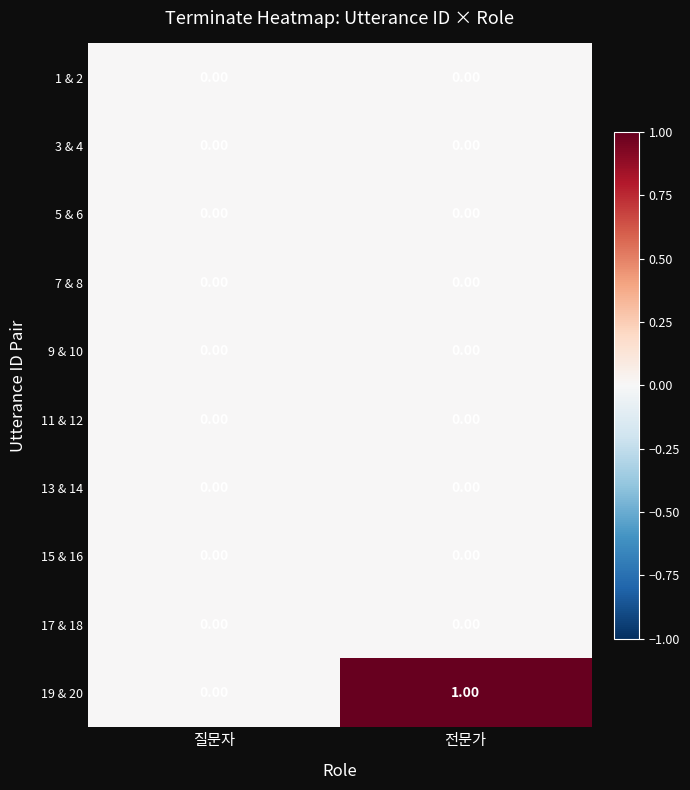

Which series has the largest total across all categories?

19 & 20